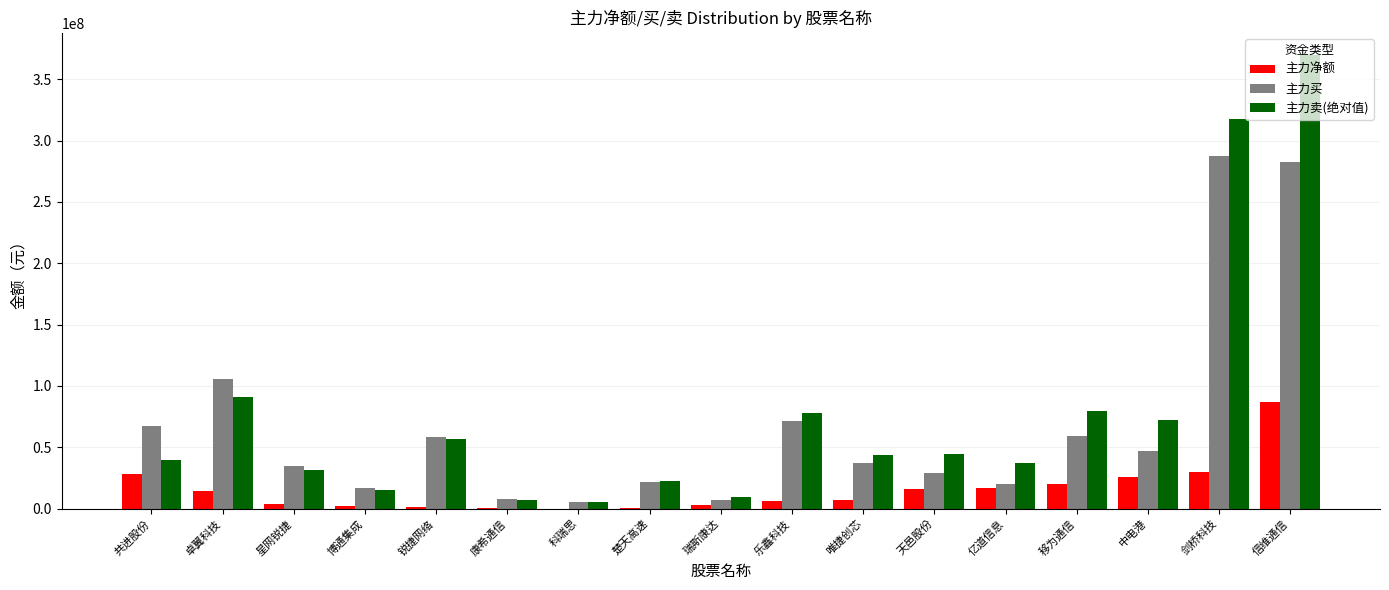

Between 移为通信 and 剑桥科技, which series saw the biggest shift?

主力卖(绝对值)